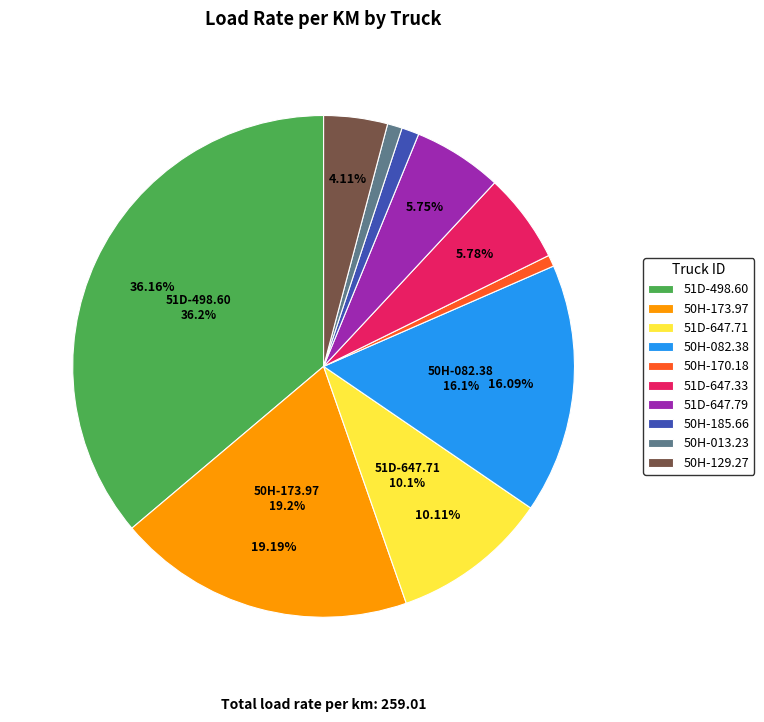

What is the change in value from 51D-498.60 to 50H-129.27?

-83.0